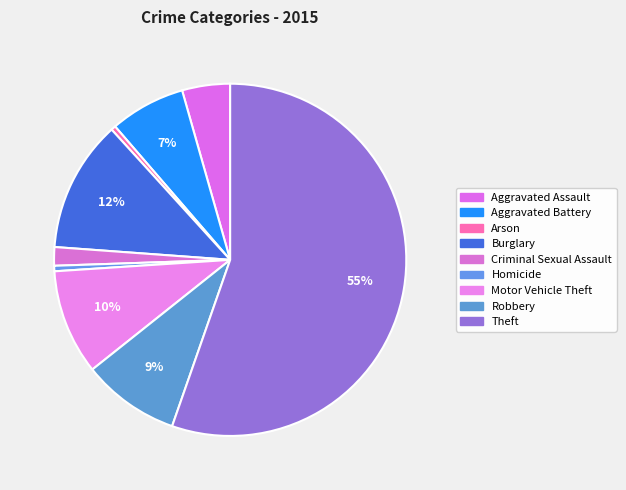

The Theft slice represents 55% of the pie. True or false?

True